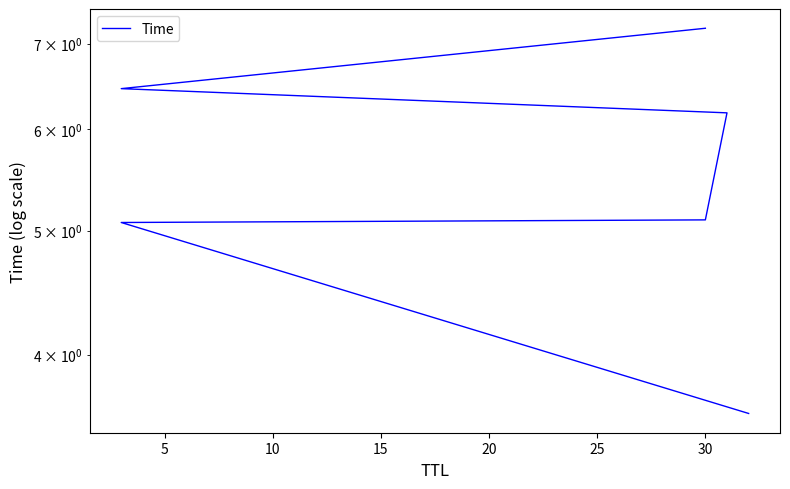

What is the smallest value displayed?

3.6